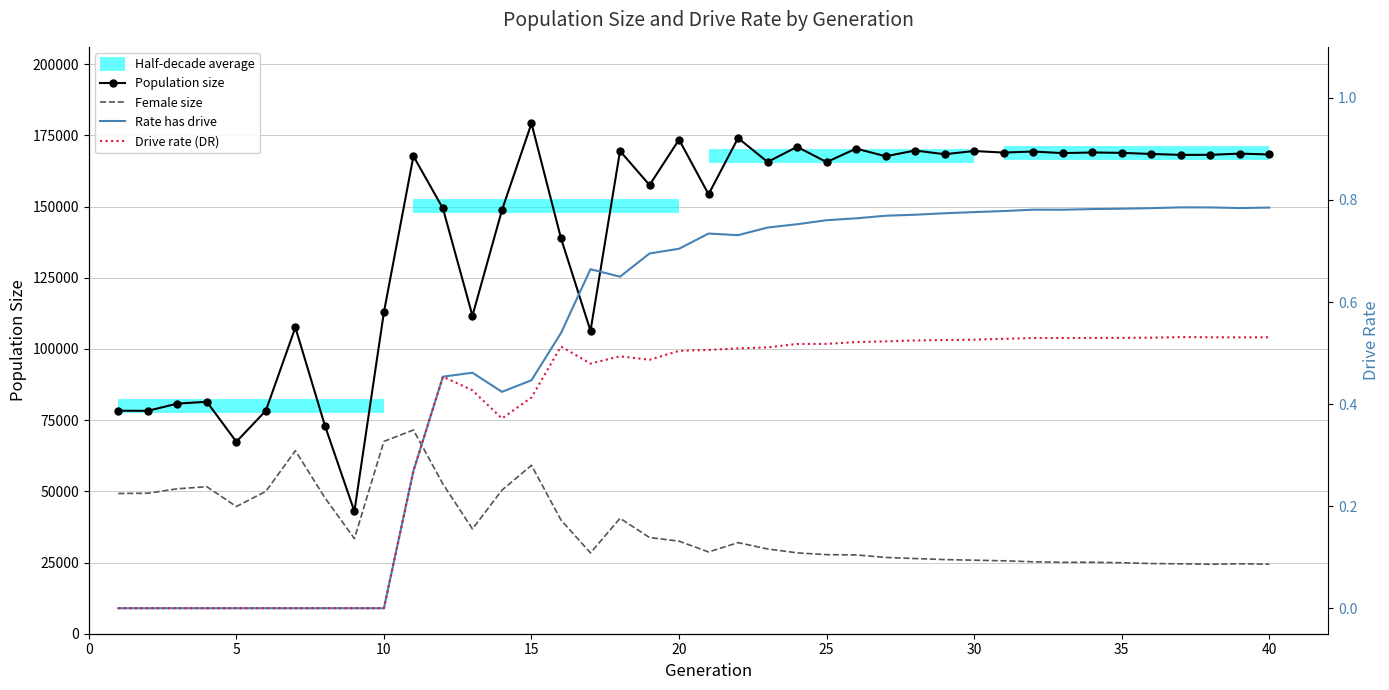

What is the difference between the second highest and minimum values in the rate_dr series?

0.5